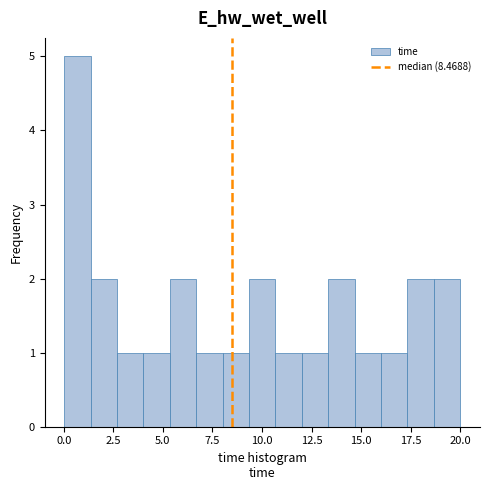

Around what value on the x-axis is the tallest bar? Give the approximate position of its centre, as read against the axis.

0.5